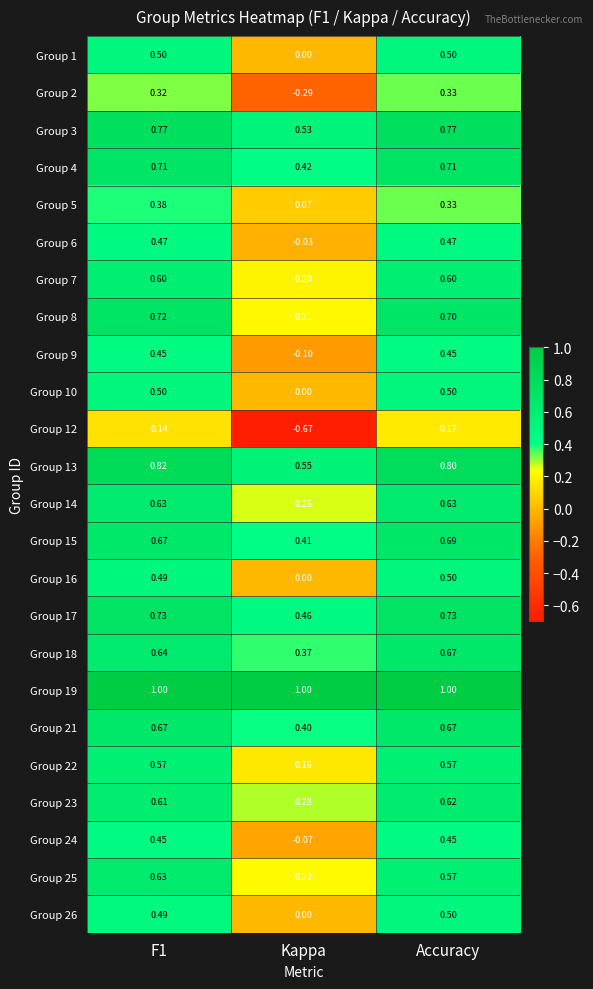

Where is Group 10 nearest to the value 0?

Kappa